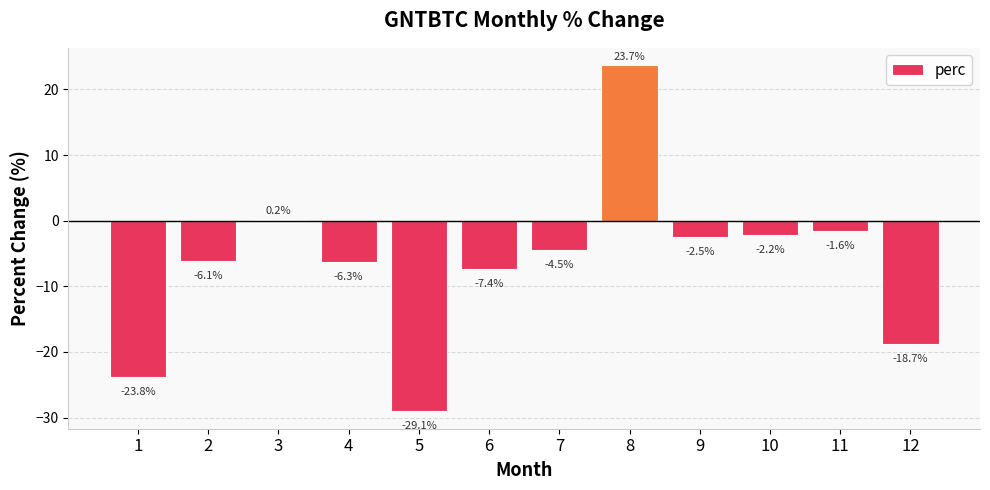

At which category does the chart reach its peak across all series?

8